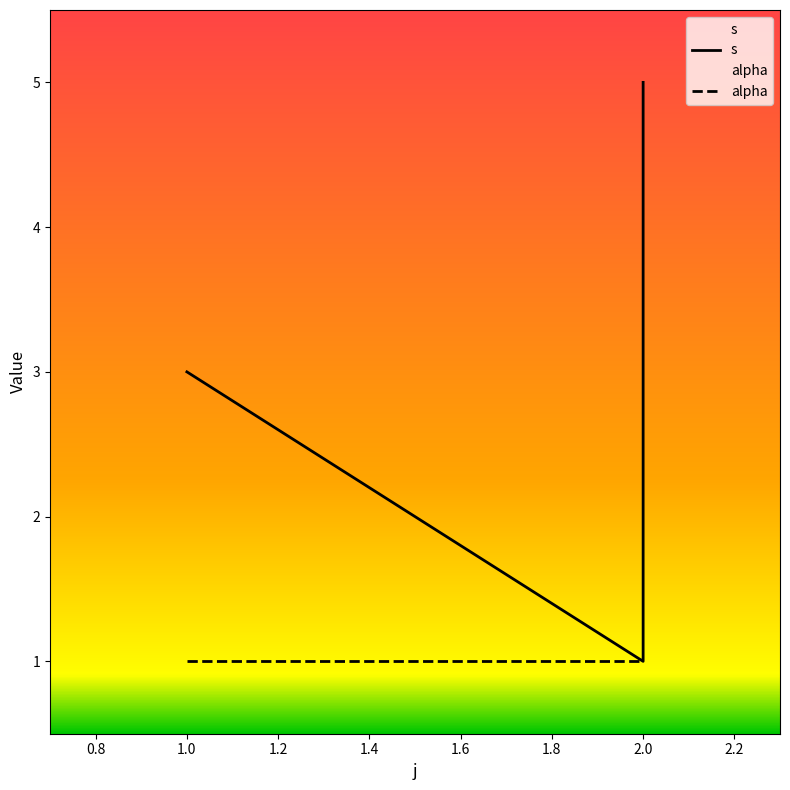

True or false: alpha and s cross at least once.

False